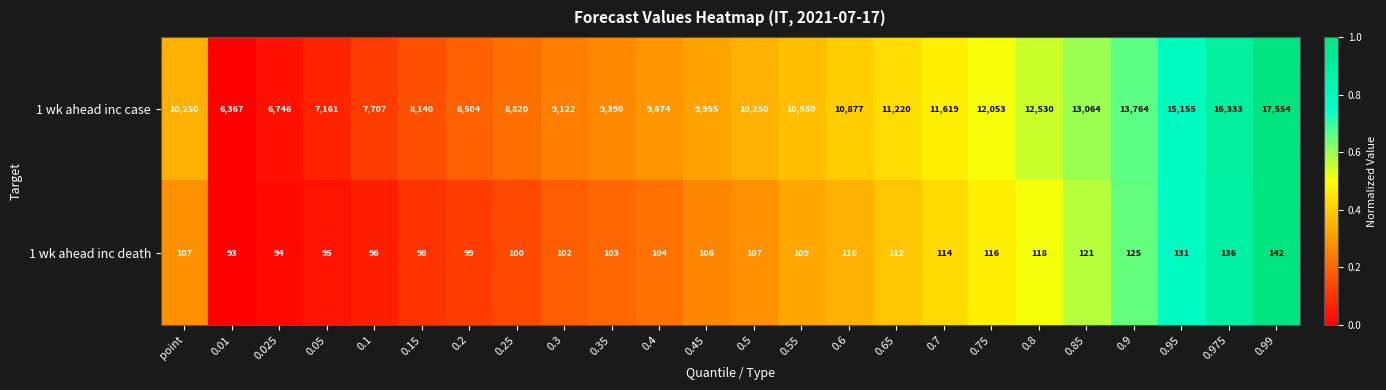

How many categories are shown in the chart?

24